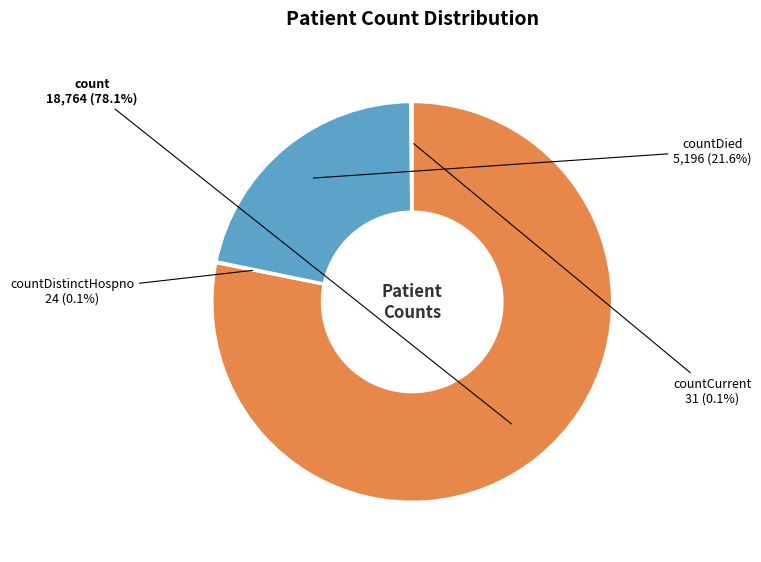

Which category accounts for the majority?

count